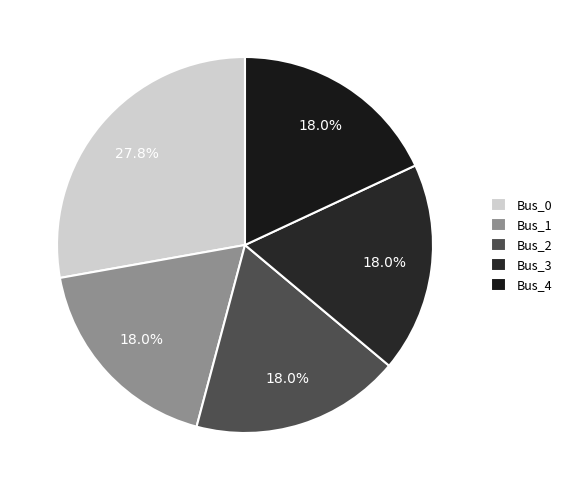

The Bus_0 slice represents 33% of the pie. True or false?

False